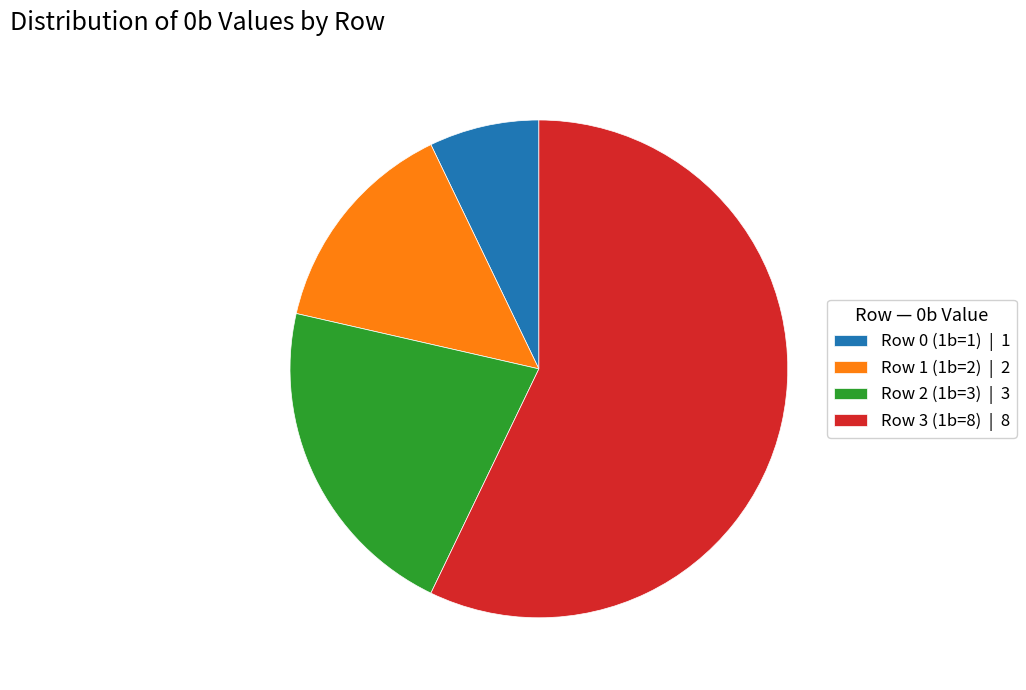

Rank the categories by value from lowest to highest.

Row 0 (1b=1), Row 1 (1b=2), Row 2 (1b=3), Row 3 (1b=8)